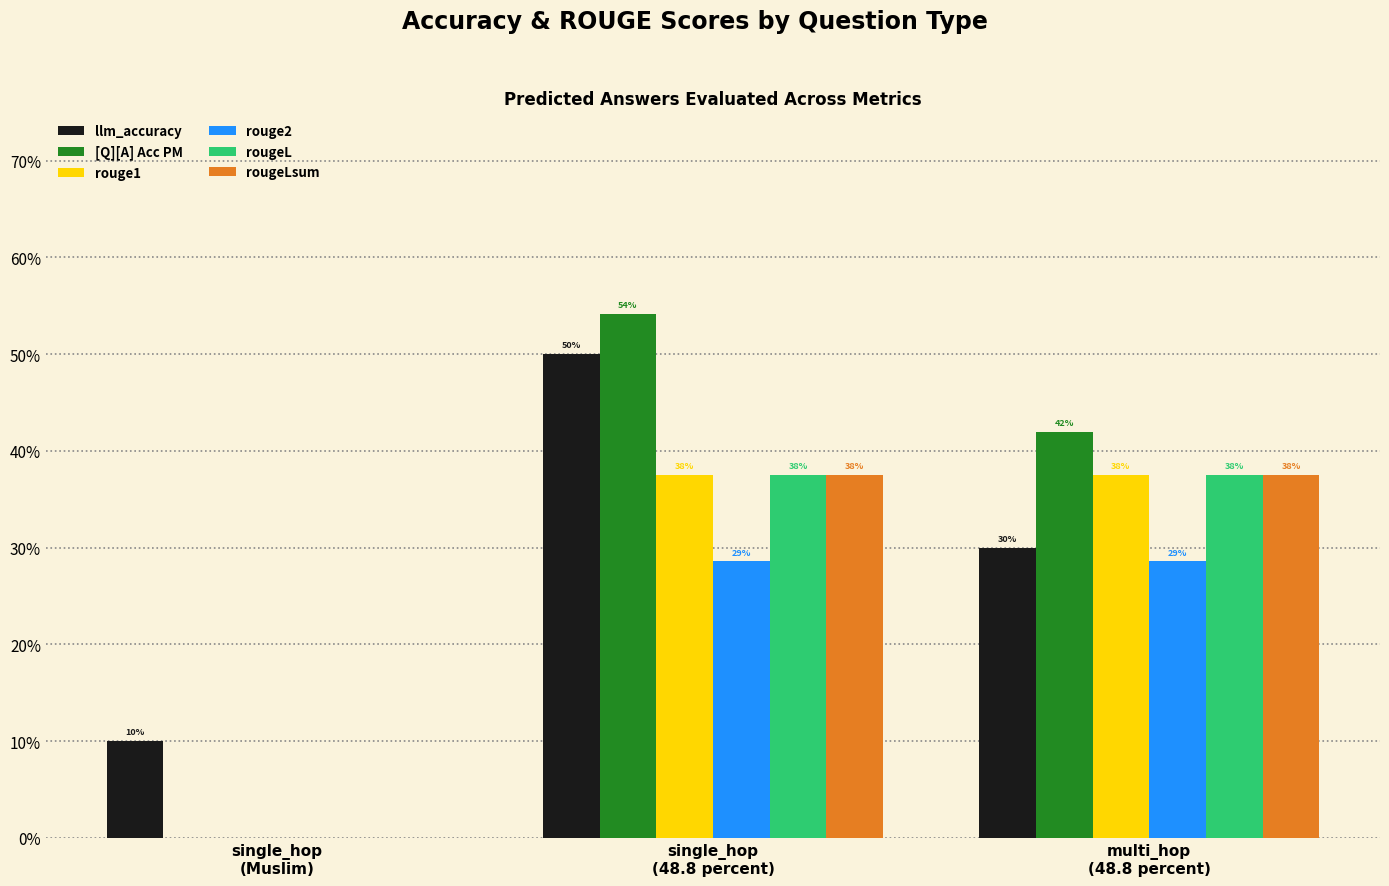

List the series in order of their peak value, highest first.

[Q][A] Acc PM, llm_accuracy, rouge1, rougeL, rougeLsum, rouge2